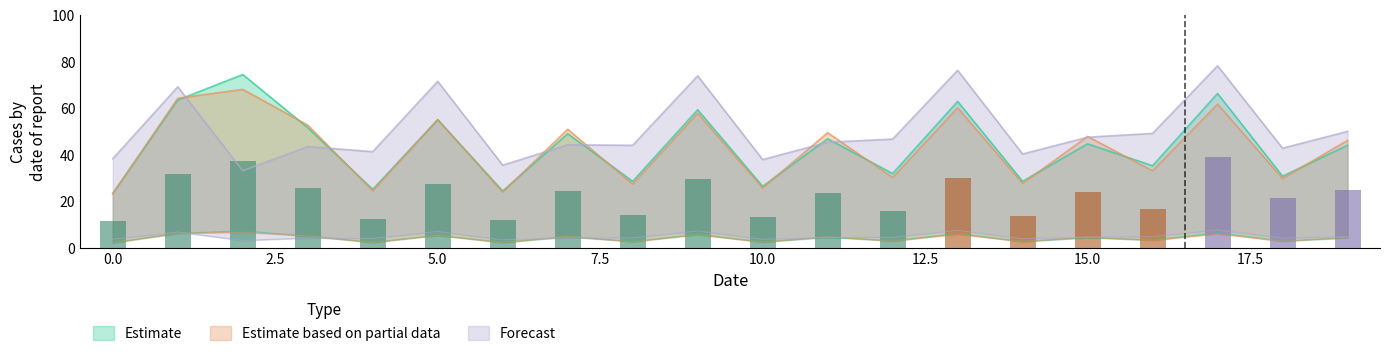

Which category has the highest value across all series?

17